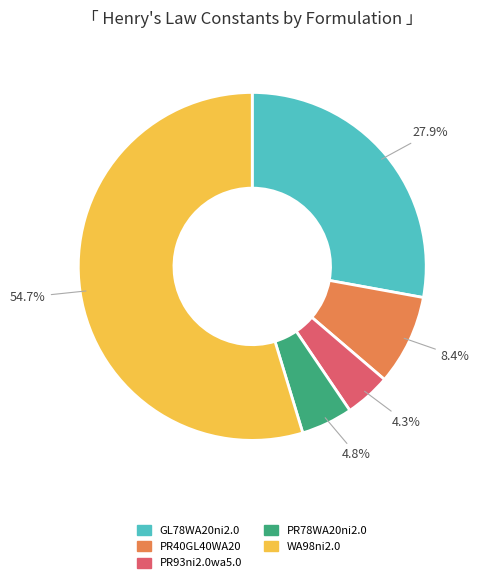

What is the majority slice?

WA98ni2.0